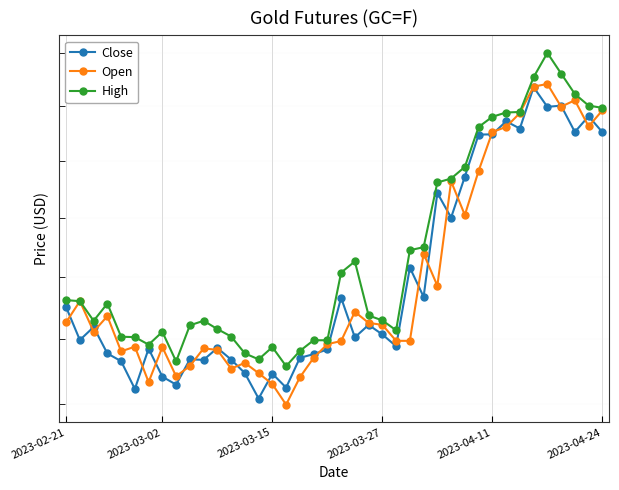

The High series shows 2287.8 at 2023-03-15. True or false?

True